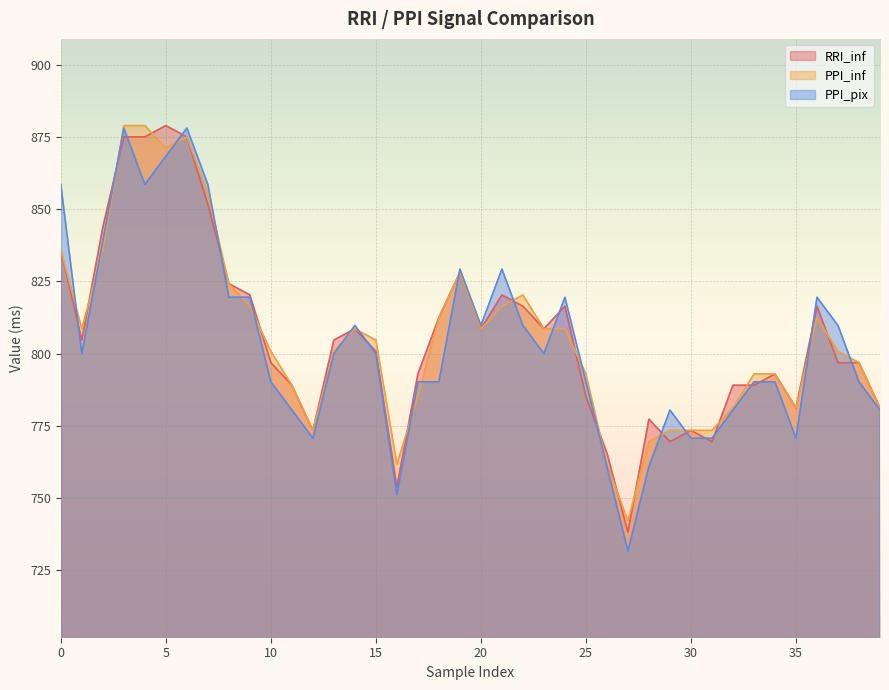

True or false: PPI_inf has more than 1 points higher than both neighbors.

True